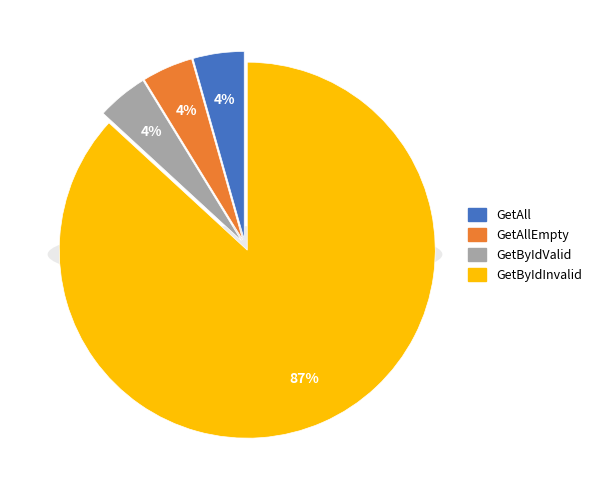

To the nearest percent, what is the average slice percentage?

25%